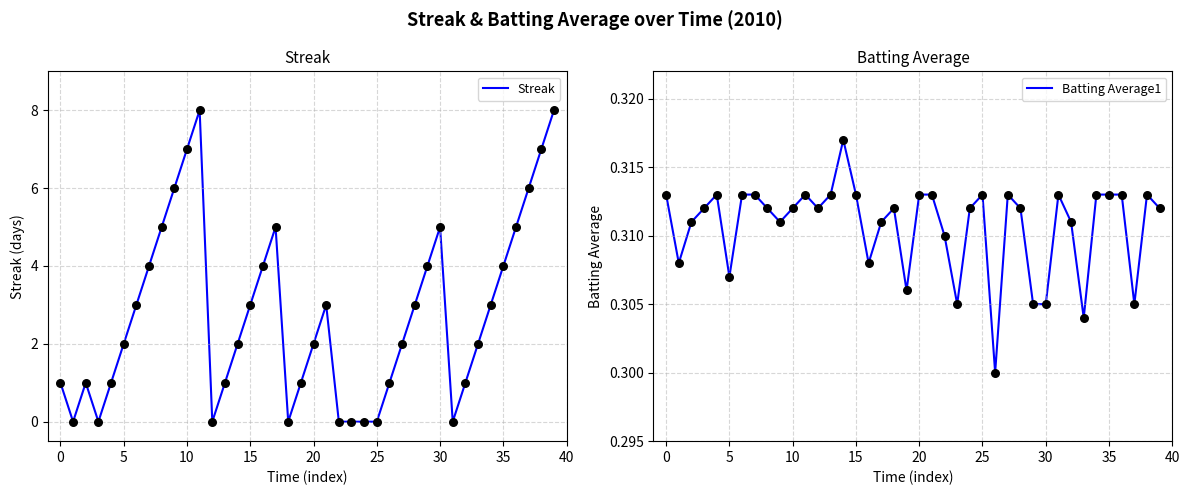

What is the total value across all series at 39?

8.3